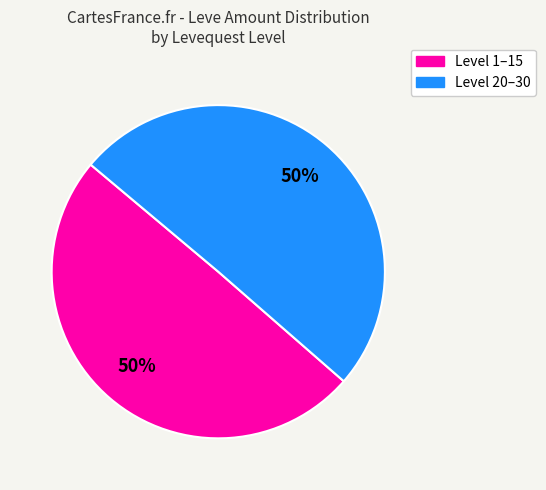

To the nearest percent, what is the average slice percentage?

50%